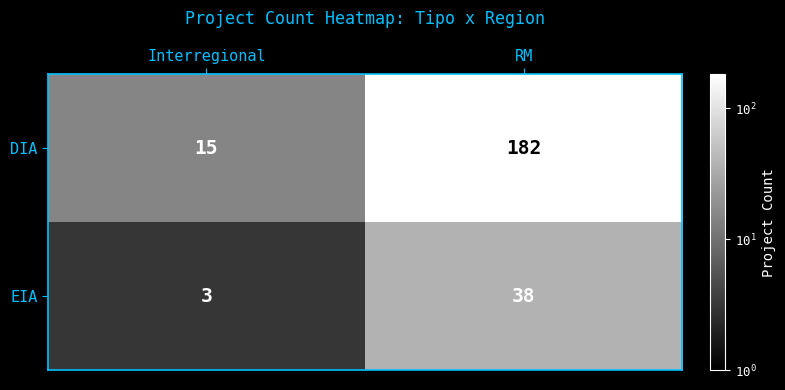

Rank the series by their maximum value, from highest to lowest.

DIA, EIA